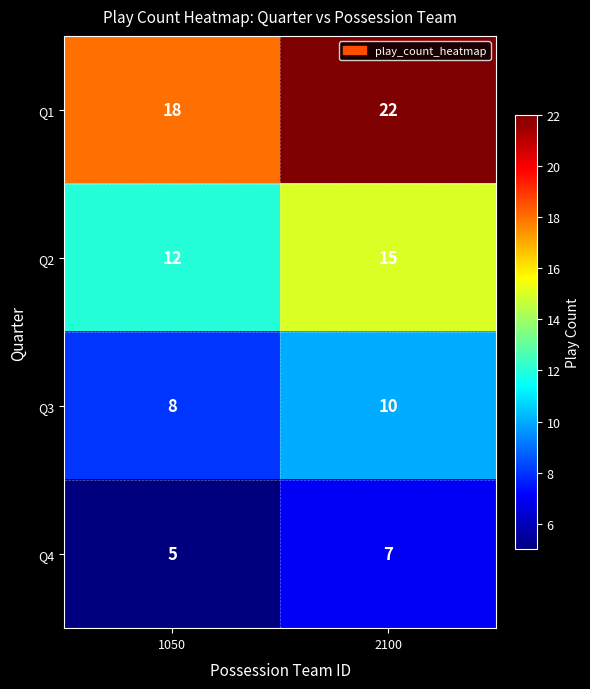

Count the number of data series in this chart.

4